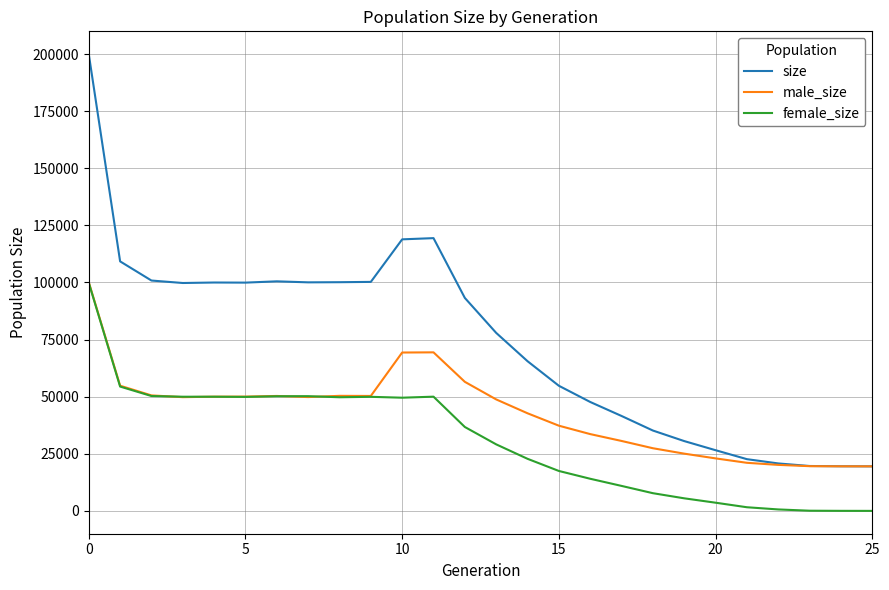

Which series has the largest range (max minus min)?

size